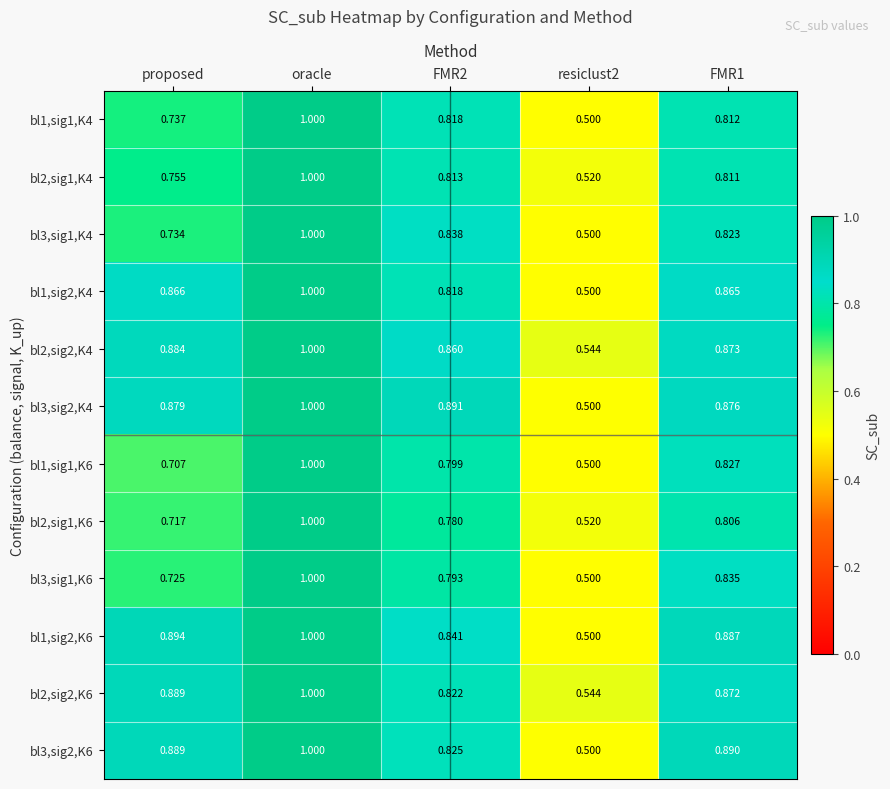

What is the minimum value shown in the chart?

0.5